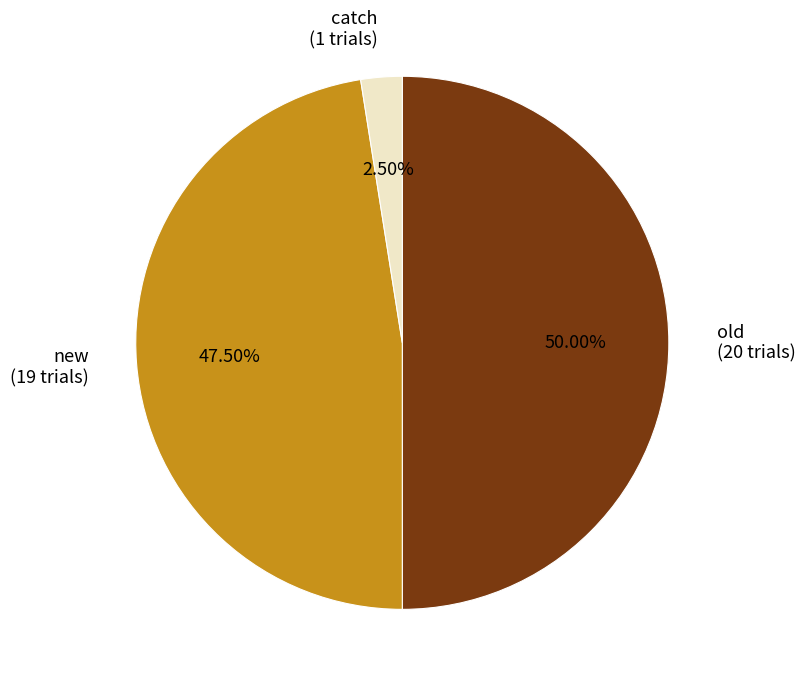

To the nearest percent, what is the average slice percentage?

33%